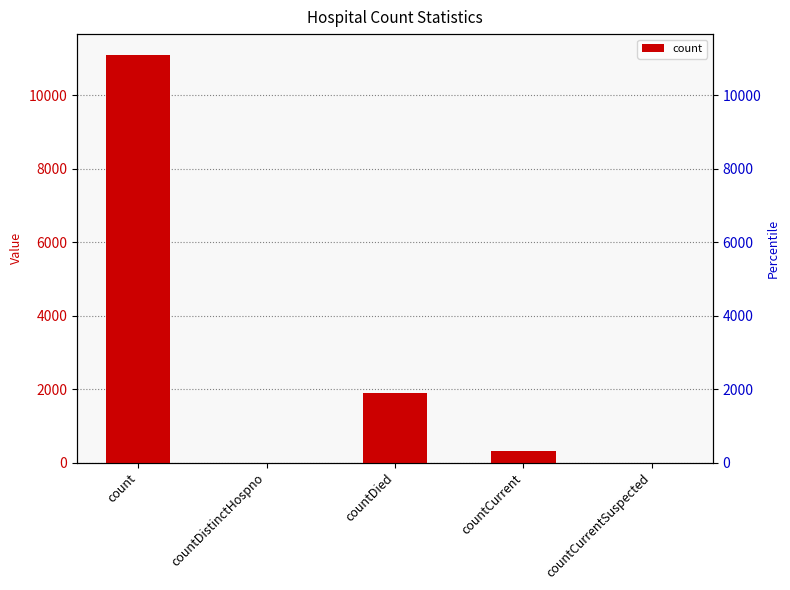

Which has a higher value, countDistinctHospno or countDied?

countDied